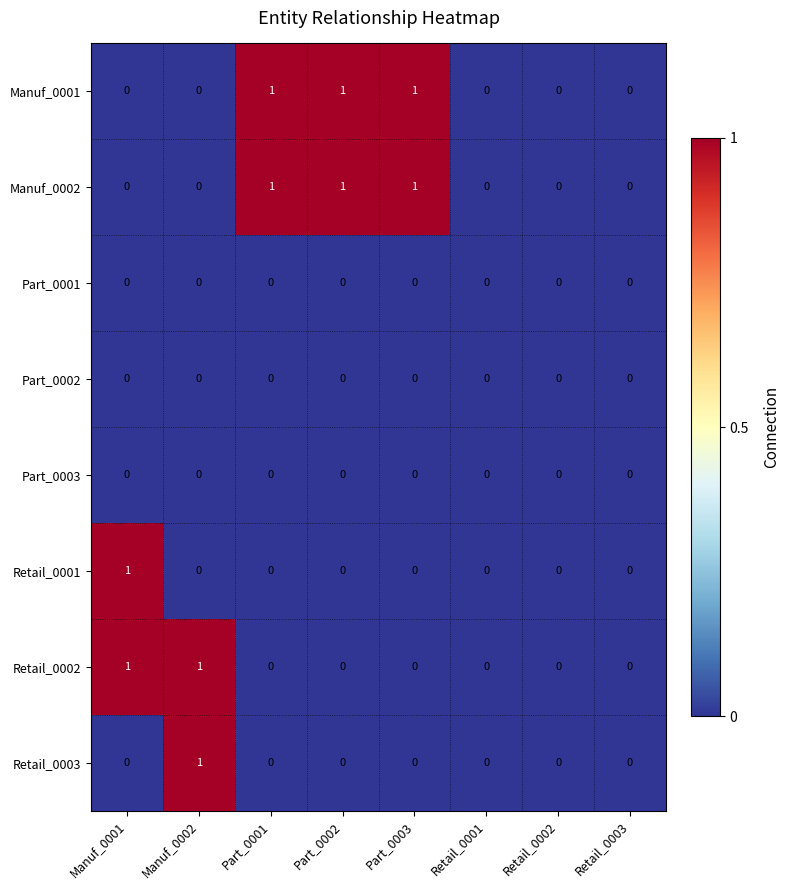

Is it true that Part_0001 equals 0 at Retail_0001?

True